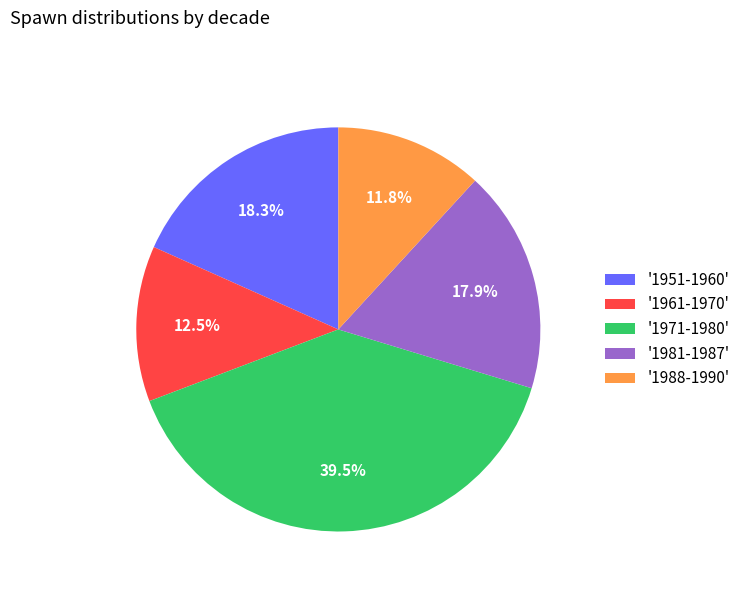

Count the number of slices in the pie.

5